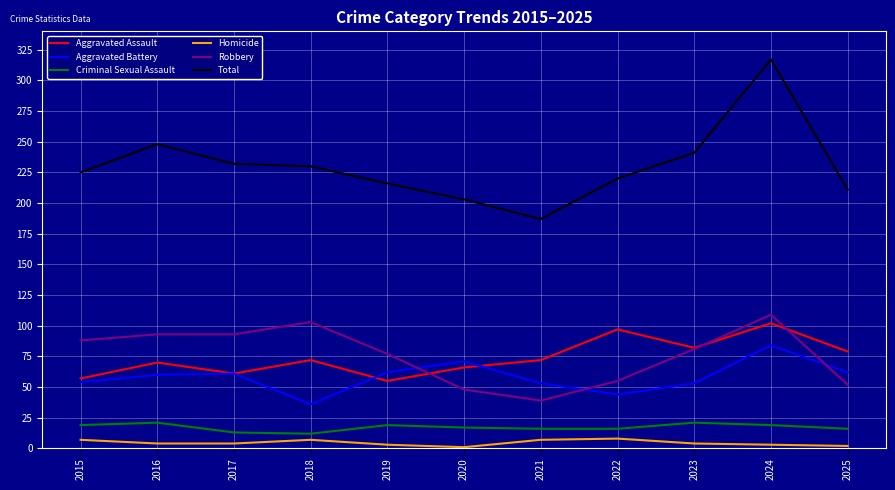

What is the greatest value displayed?

317